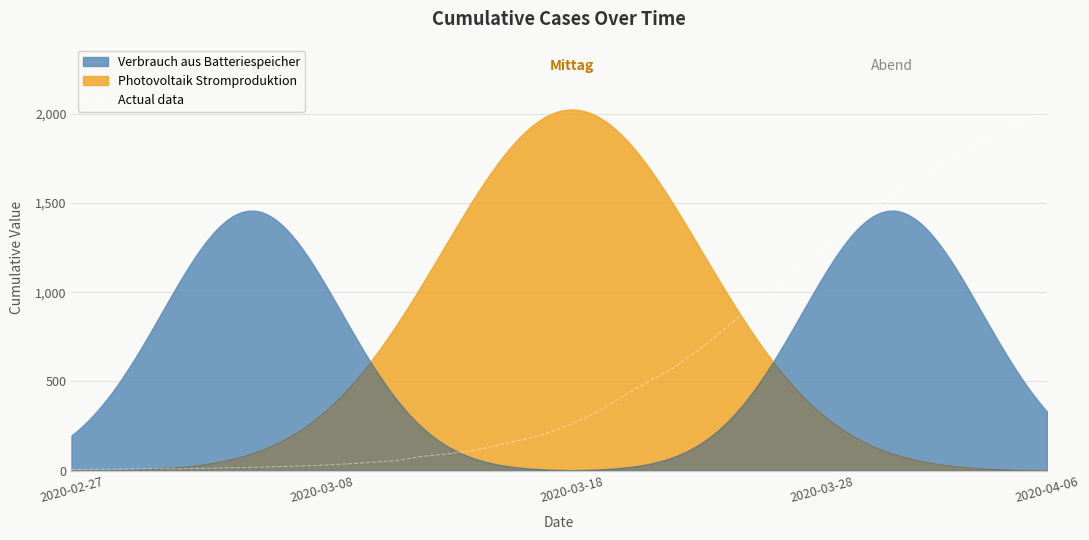

What is the difference between the maximum and minimum values?

2017.0